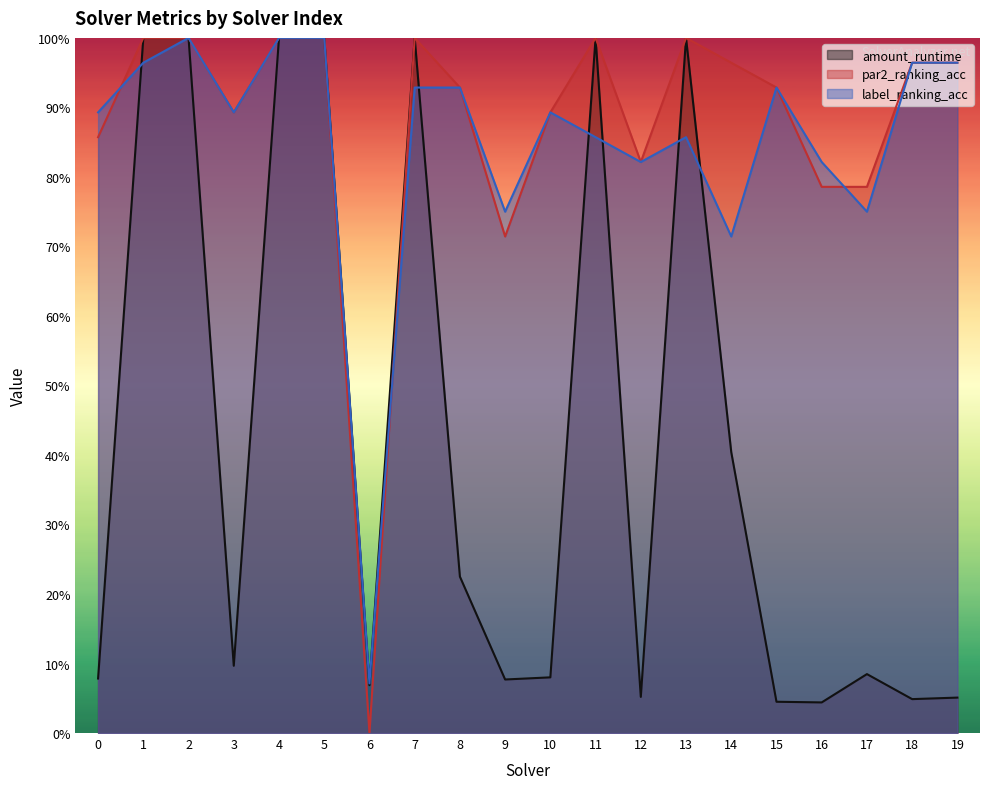

Reading left to right, extract all data points from this chart.

amount_runtime: 0.1	1.0	1.0	0.1	1.0	1.0	0.1	1.0	0.2	0.1	0.1	1.0	0.1	1.0	0.4	0.0	0.0	0.1	0.0	0.1
par2_ranking_acc: 0.9	1.0	1.0	0.9	1.0	1.0	0.0	1.0	0.9	0.7	0.9	1.0	0.8	1.0	1.0	0.9	0.8	0.8	1.0	1.0
label_ranking_acc: 0.9	1.0	1.0	0.9	1.0	1.0	0.1	0.9	0.9	0.8	0.9	0.9	0.8	0.9	0.7	0.9	0.8	0.8	1.0	1.0